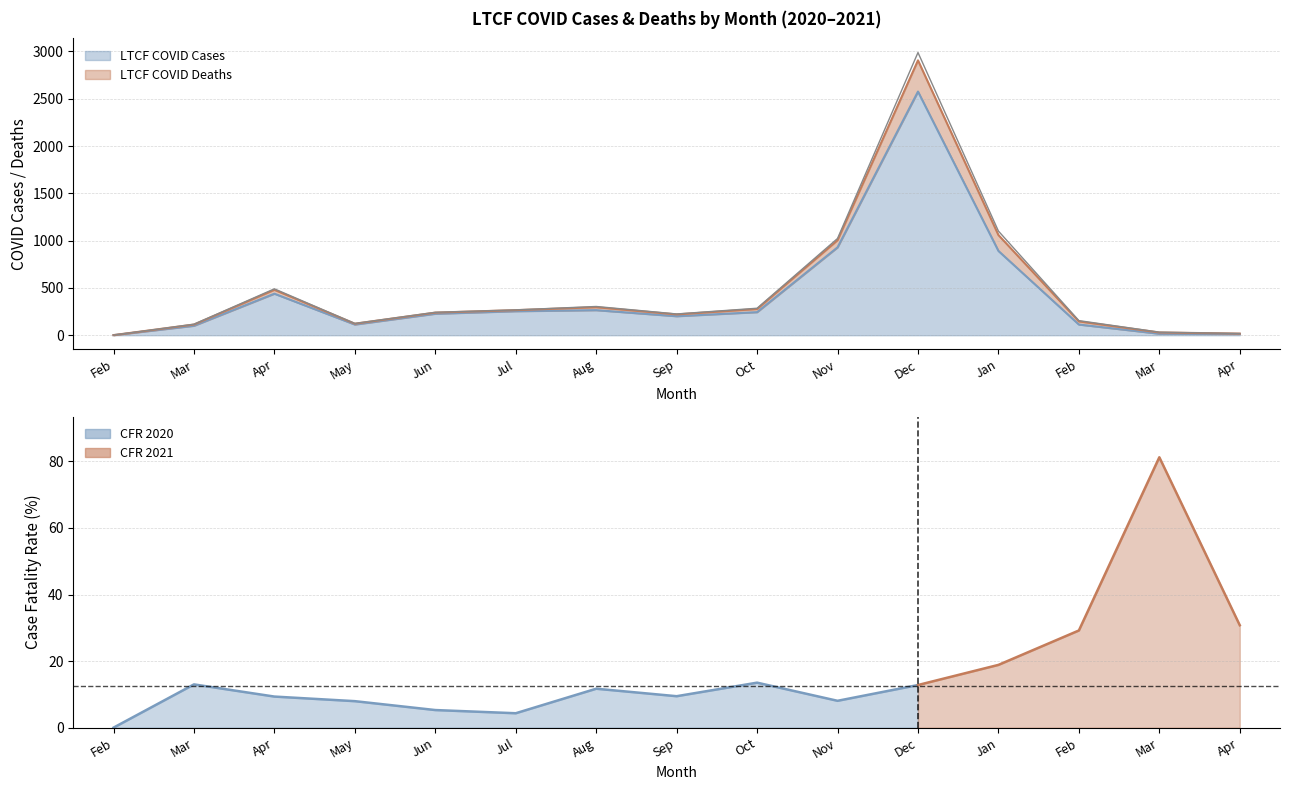

At which category does the data reach its first local peak?

Apr